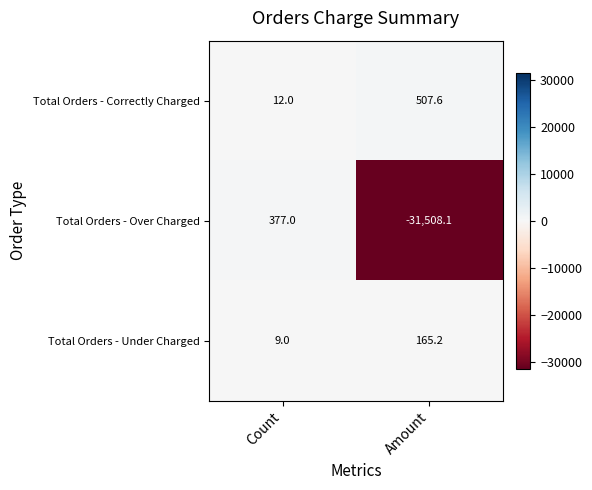

Rank the series at Count from lowest to highest value.

Total Orders - Under Charged, Total Orders - Correctly Charged, Total Orders - Over Charged